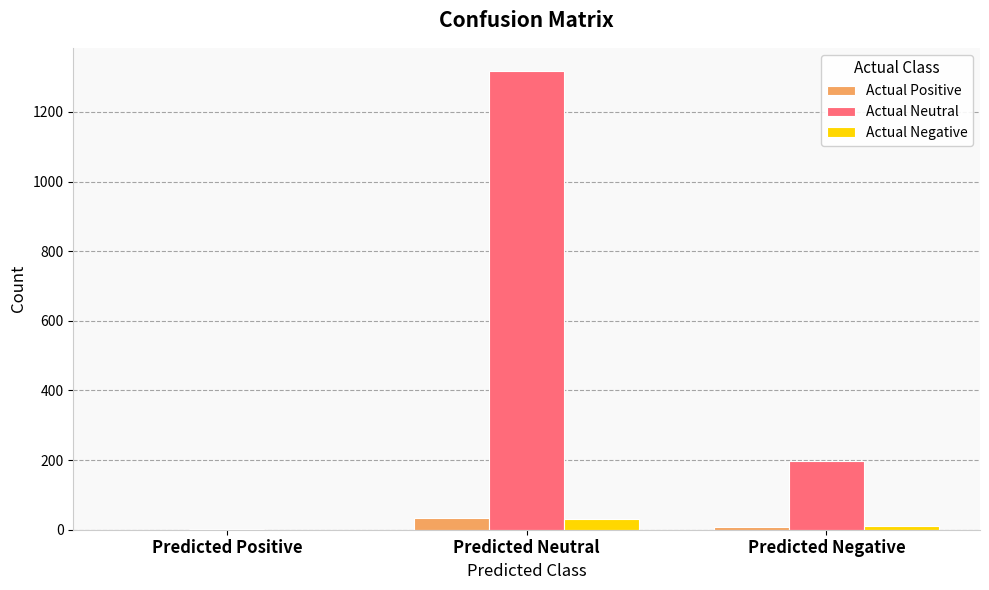

Reading left to right, transcribe all the data shown in this chart.

Actual Positive: 0	33	7
Actual Neutral: 3	1318	196
Actual Negative: 0	32	10